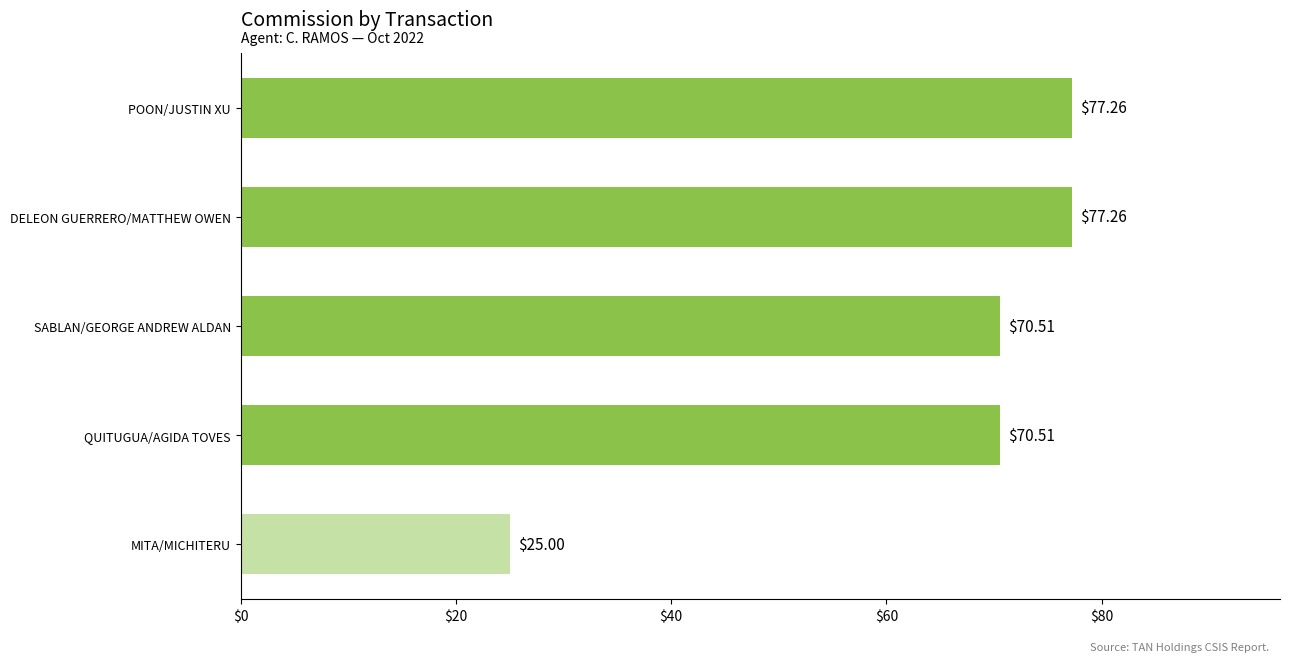

Approximately how many times larger is the value at QUITUGUA/AGIDA TOVES compared to SABLAN/GEORGE ANDREW ALDAN?

1.0